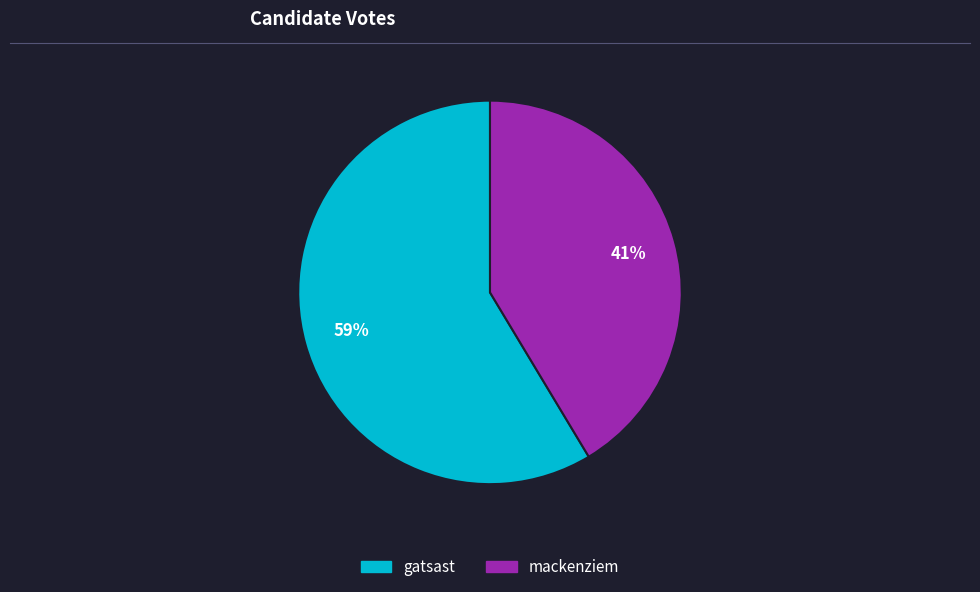

Between gatsast and mackenziem, which is larger?

gatsast